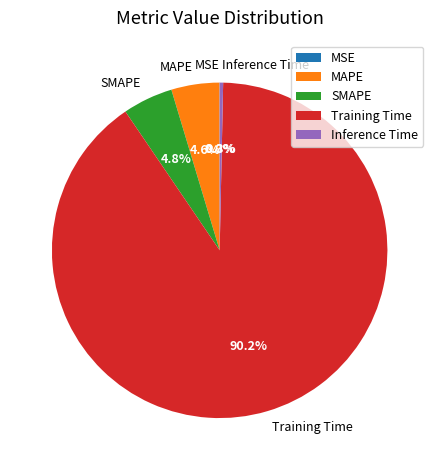

Which category has the biggest portion of the pie?

Training Time